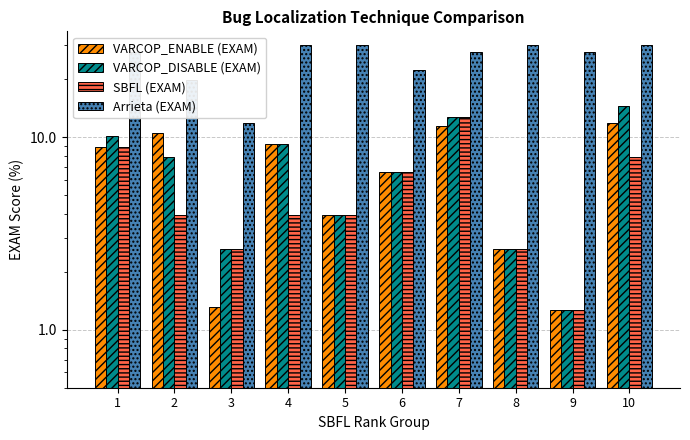

Between 1 and 8, which series saw the biggest shift?

VARCOP_DISABLE (EXAM)